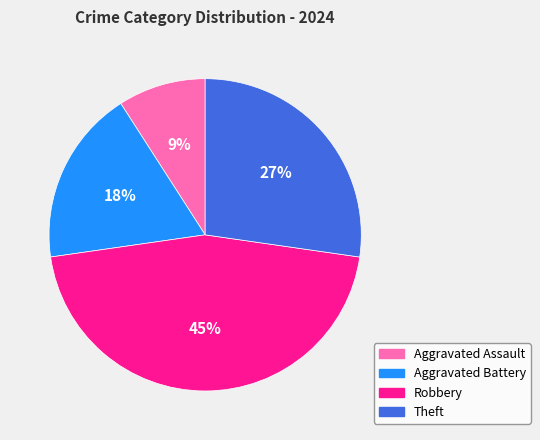

How many segments does this pie chart have?

4